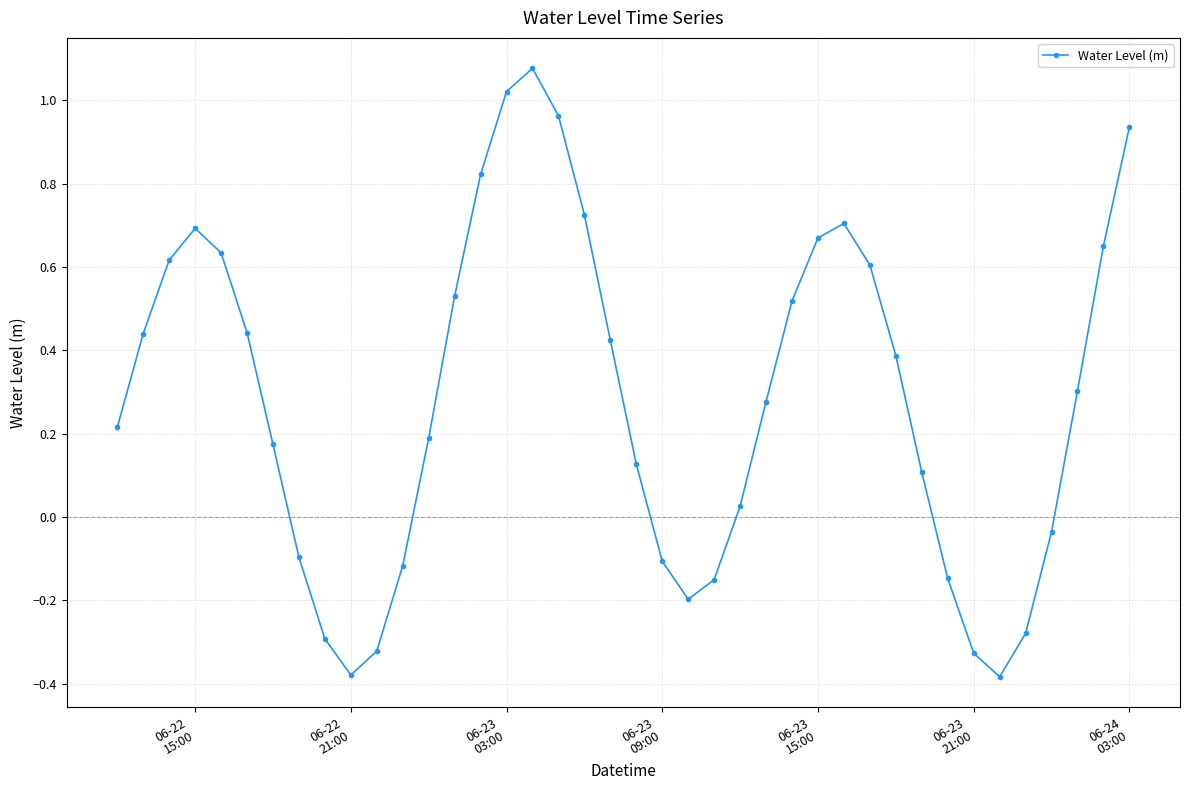

How many interior local peaks (higher than both neighbors) does the data have?

3